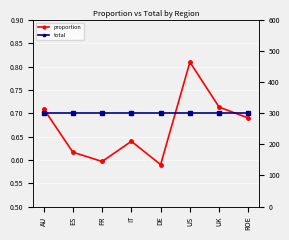

Between UK and US, which is larger?

US